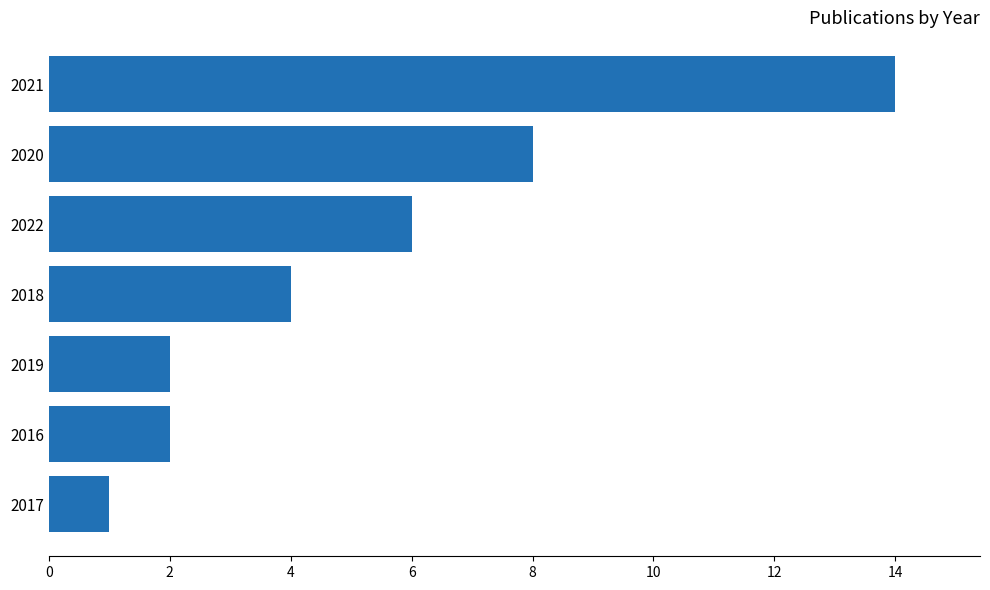

Does the chart contain stacked bars?

No